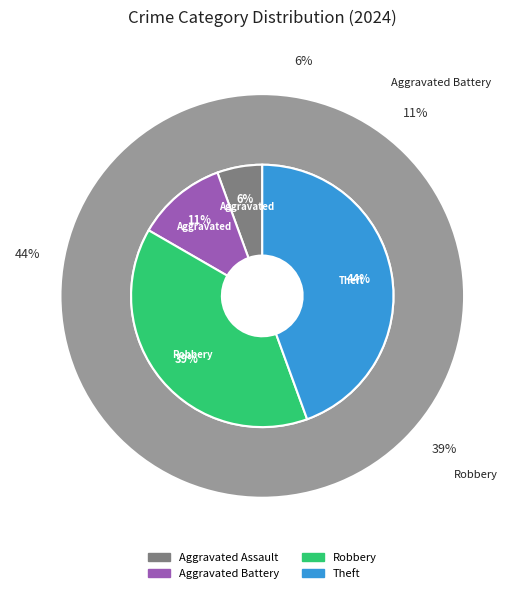

Rank the categories by value from highest to lowest.

Theft, Robbery, Aggravated Battery, Aggravated Assault